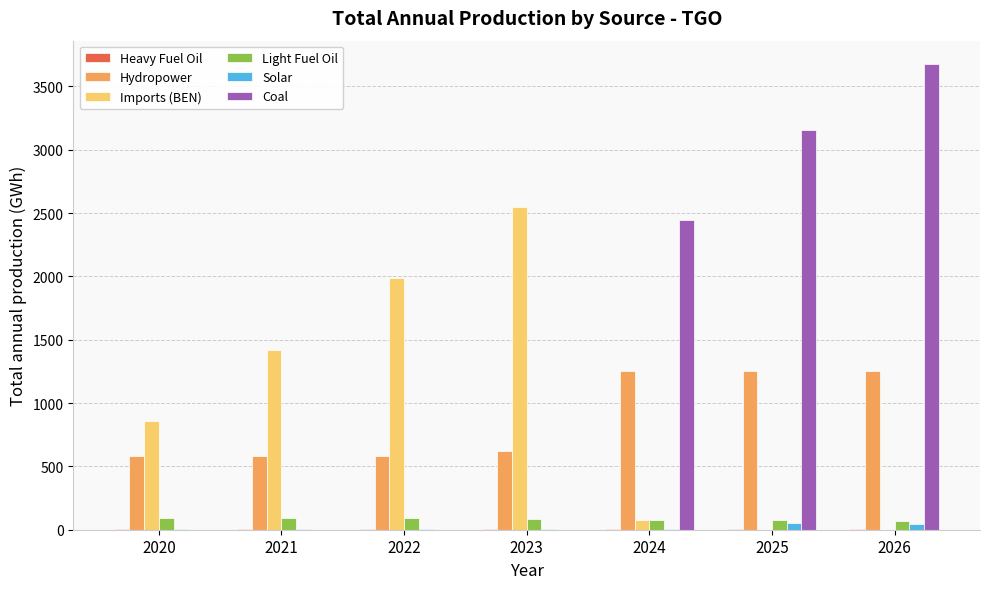

What is the maximum value for Light Fuel Oil?

96.4